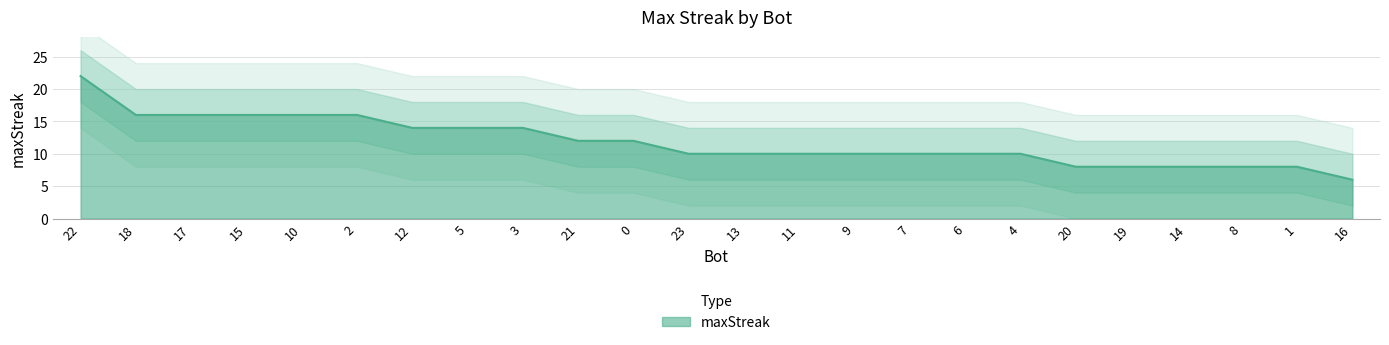

What is the sum of all values?

284